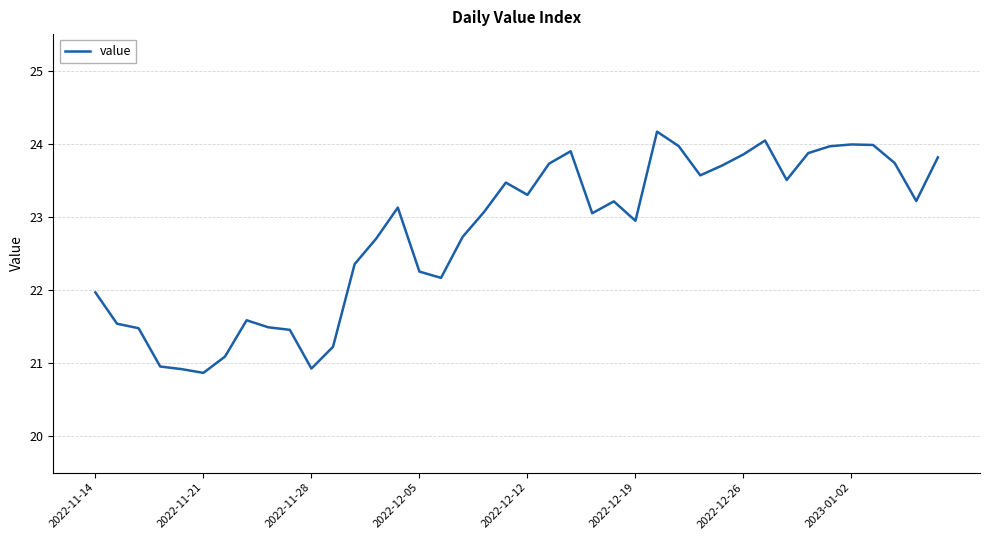

True or false: there are more than 0 points higher than both neighbors.

True